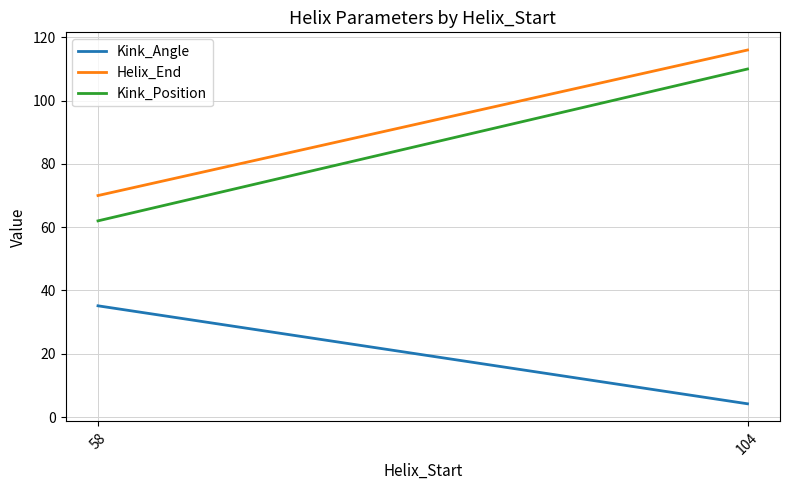

Read the Kink_Angle value at 104.

4.2